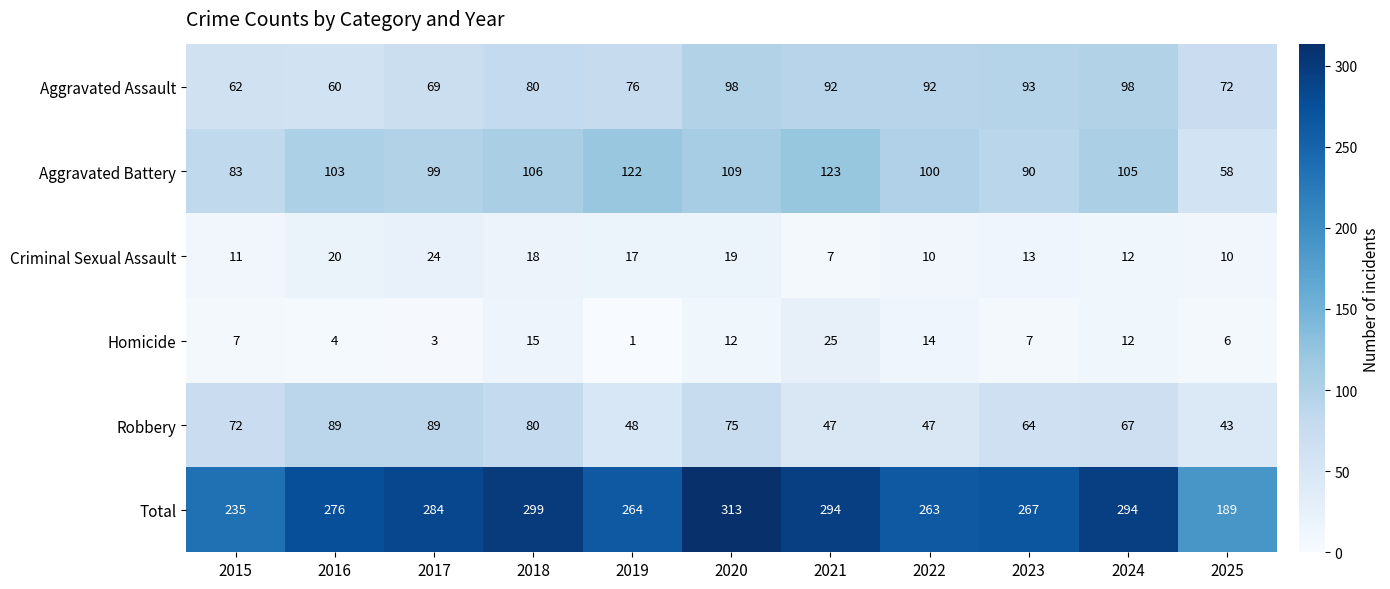

What value does the Homicide series have at 2017, to the nearest 5?

5